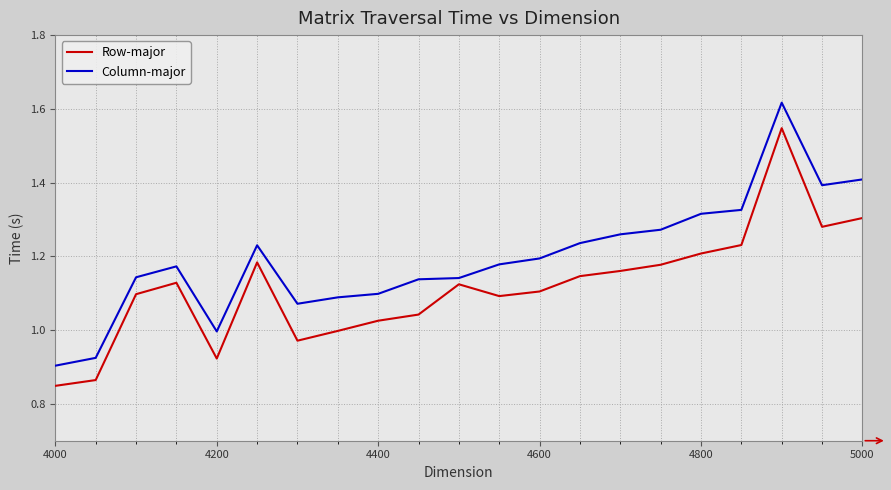

Which series has the largest total across all categories?

Column-major